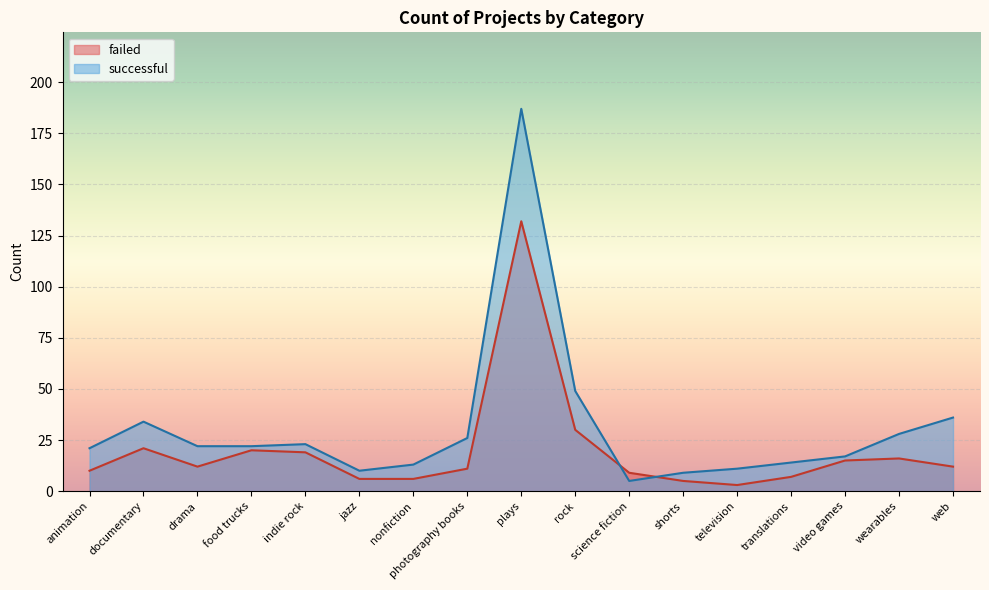

Is the value of failed at documentary greater than the value of successful at nonfiction?

Yes